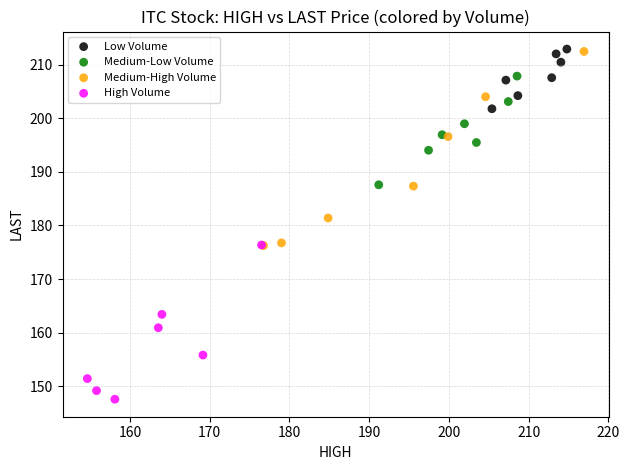

Which series has the largest Y range (max minus min)?

Medium-High Volume